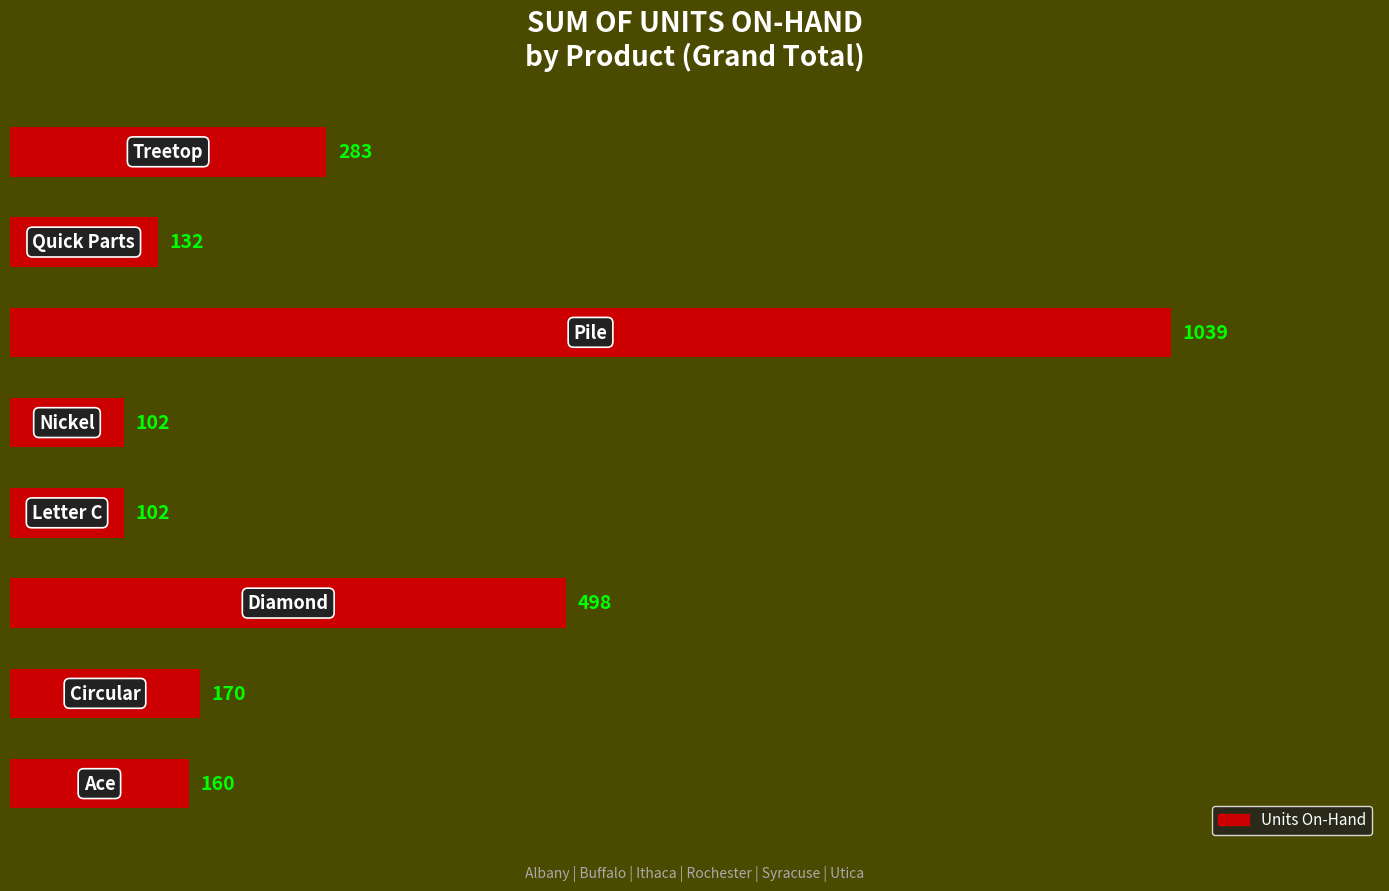

Does the chart contain any negative values?

No